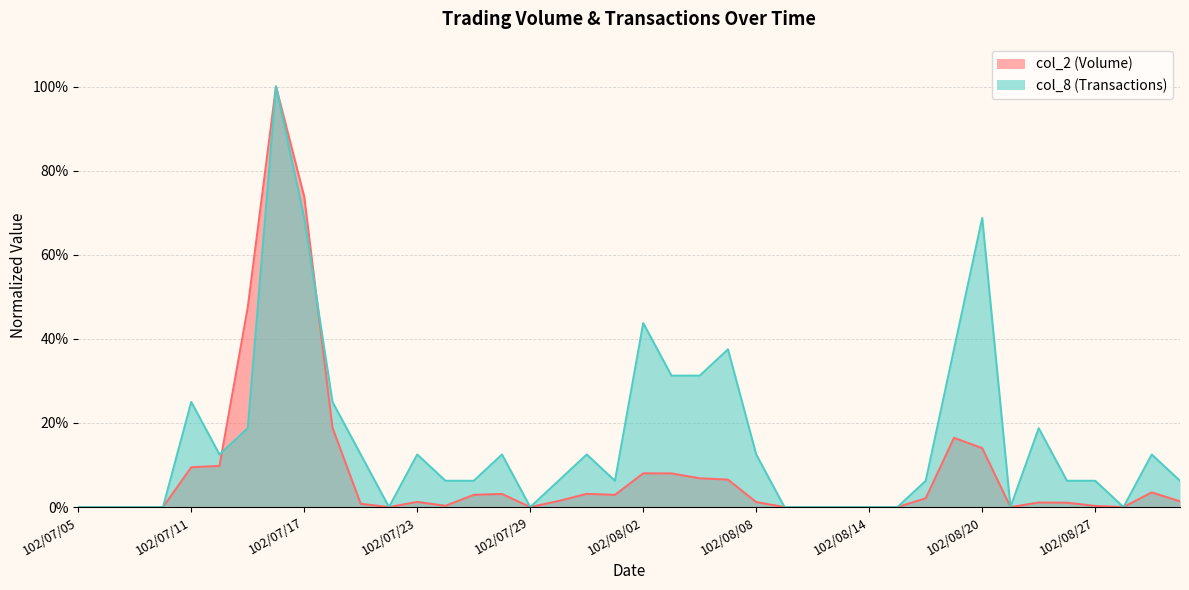

Does the chart display data point markers on the line(s)?

No